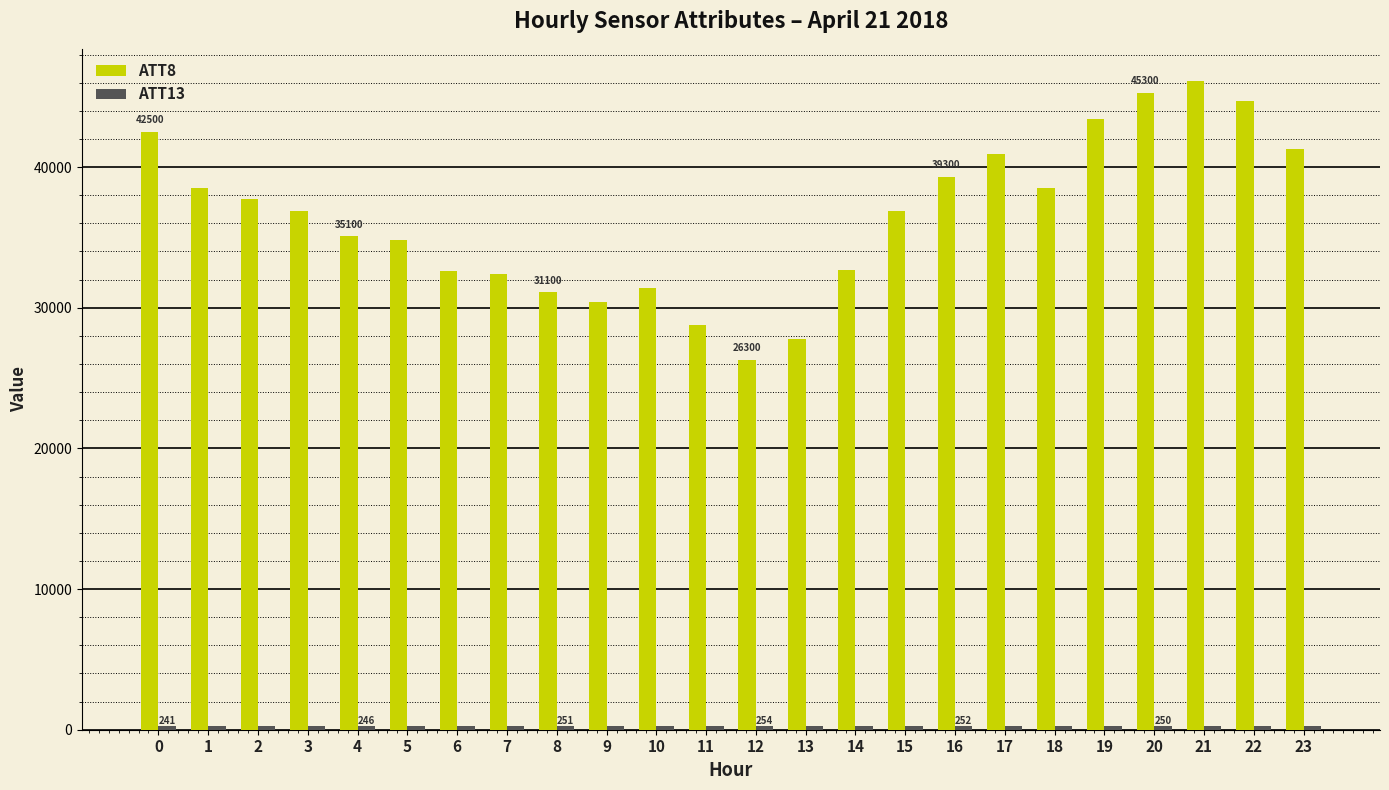

Count the number of data series in this chart.

2